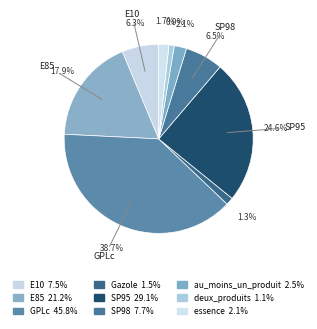

How many slices are in this pie chart?

9